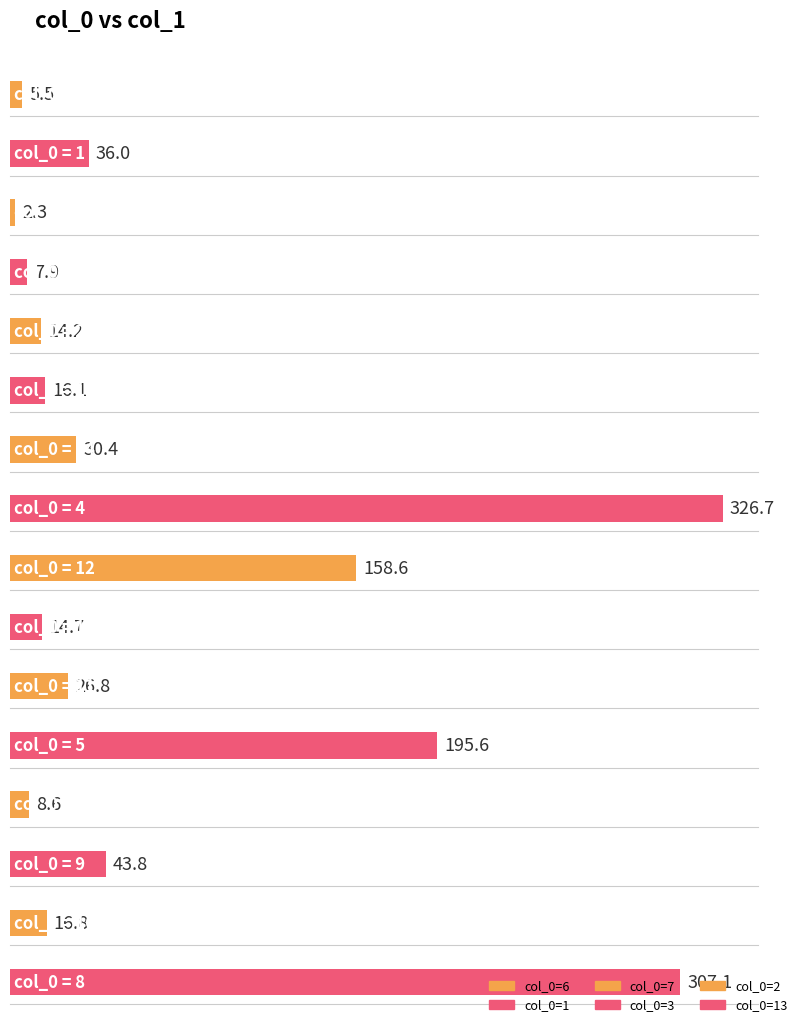

What is the change in value from 9 to 16?

-27.0